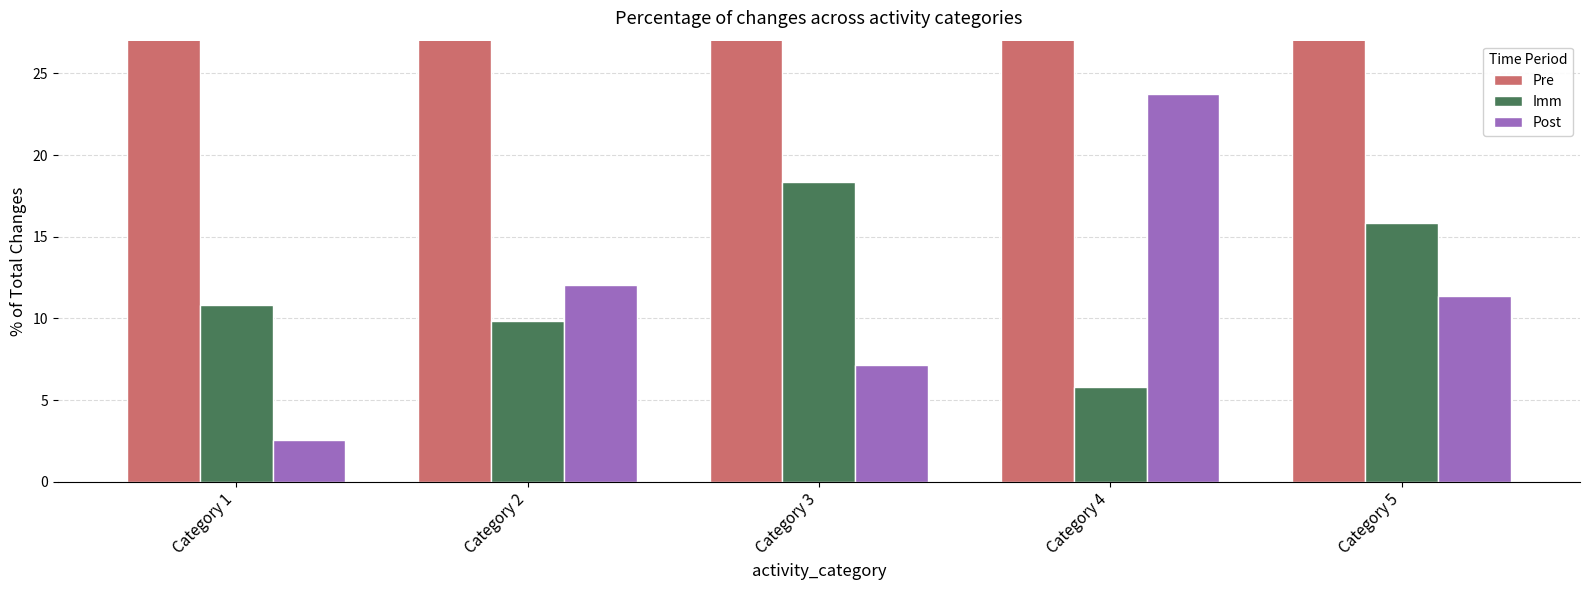

What is the difference between the Post values at Category 4 and Category 5?

12.4